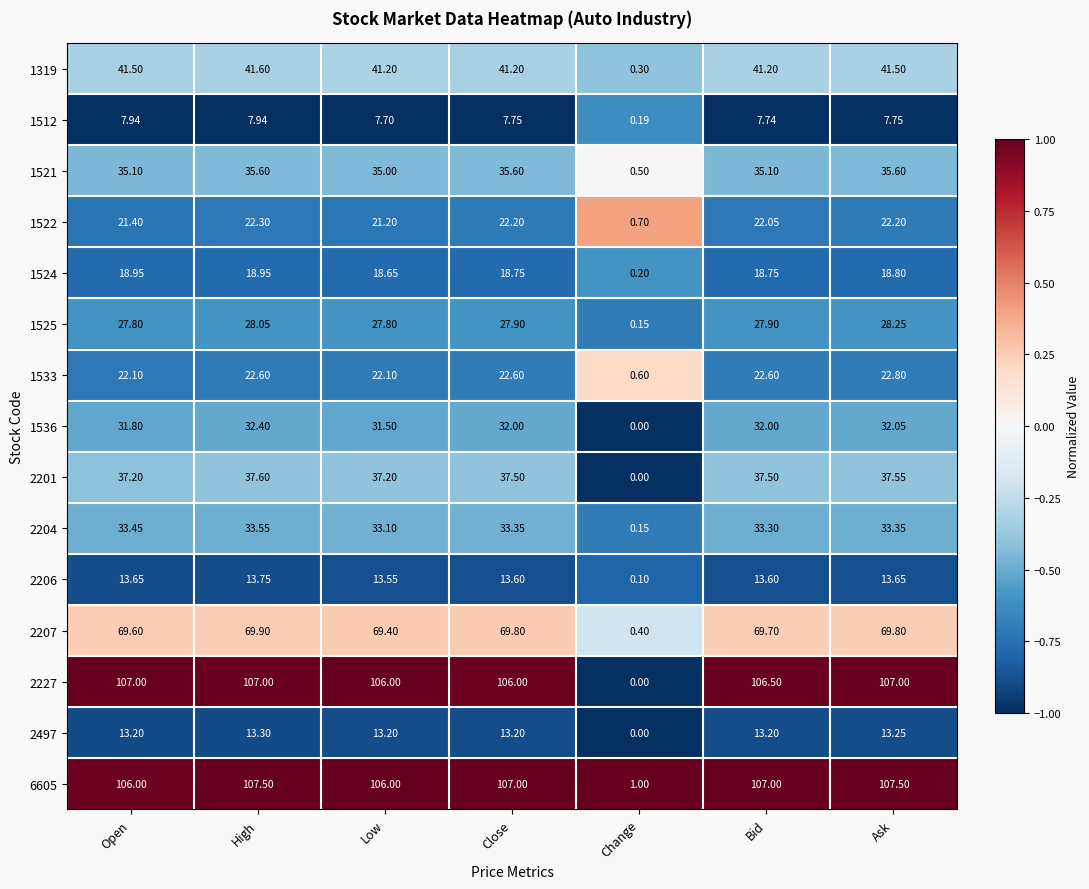

What is the total value across all series at Change?

4.3